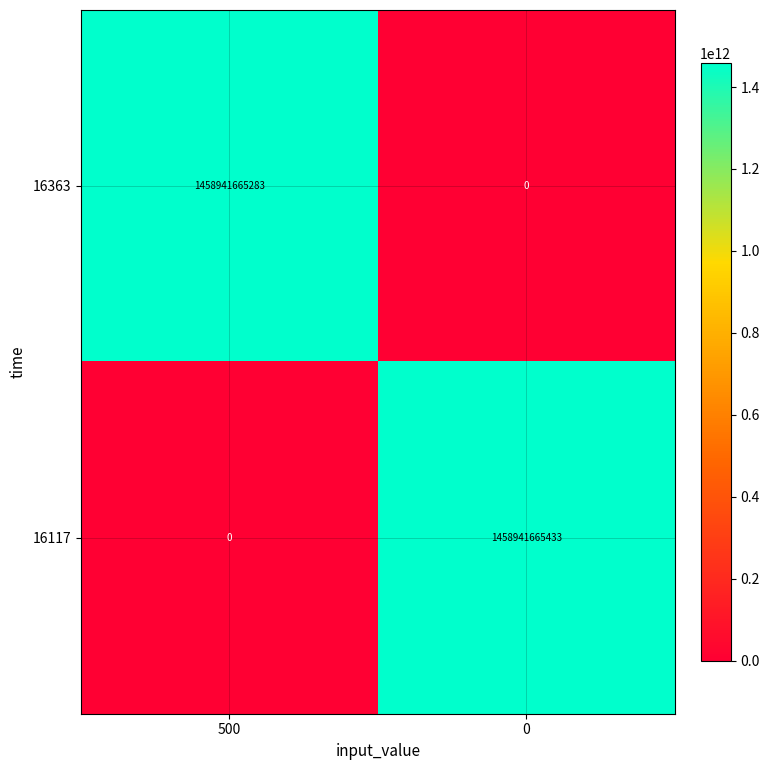

What is the sum of all 16363 values?

1458941665283